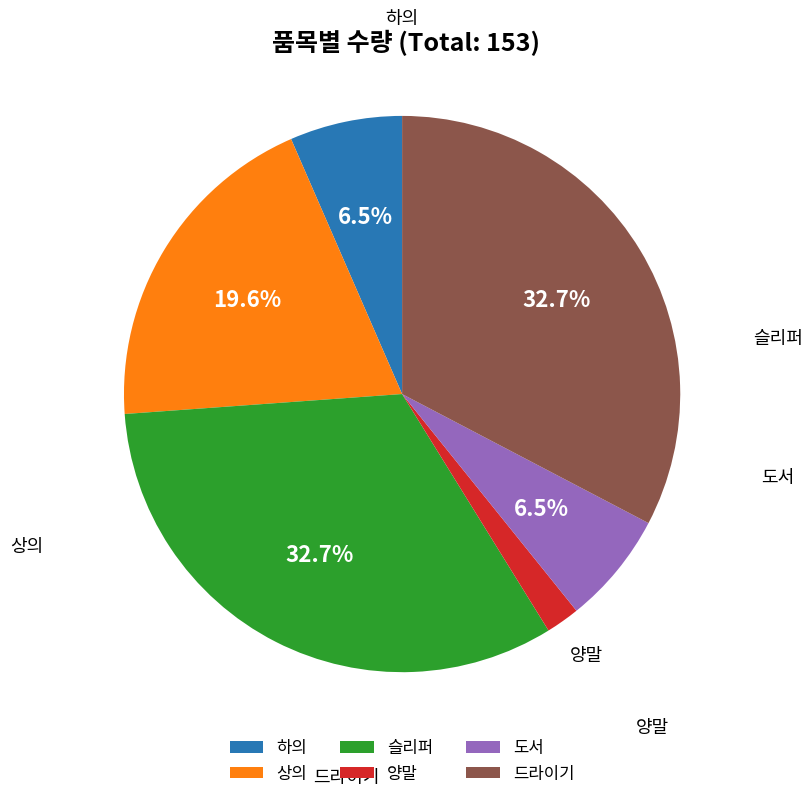

Which slice is the smallest?

양말